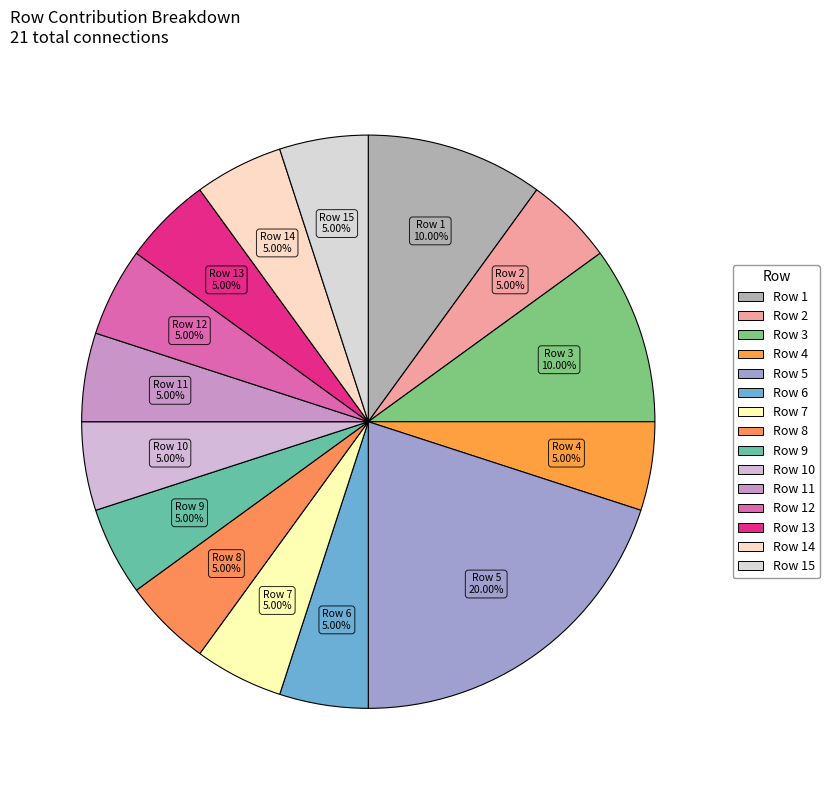

To the nearest percent, what is the average slice percentage?

7%